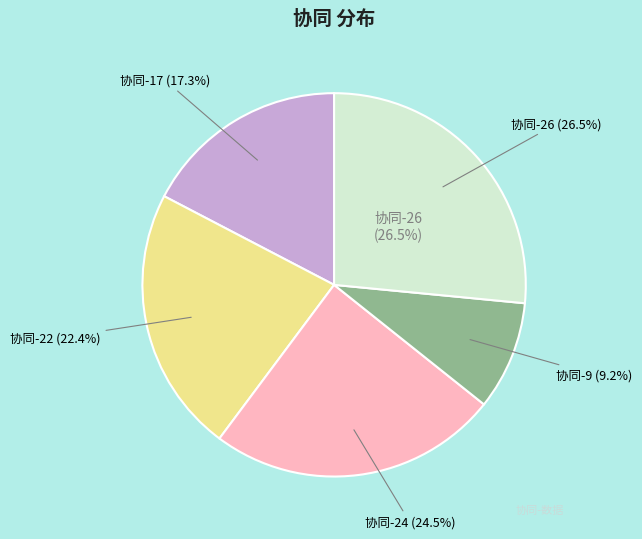

To the nearest percent, what portion does 22 represent?

22%